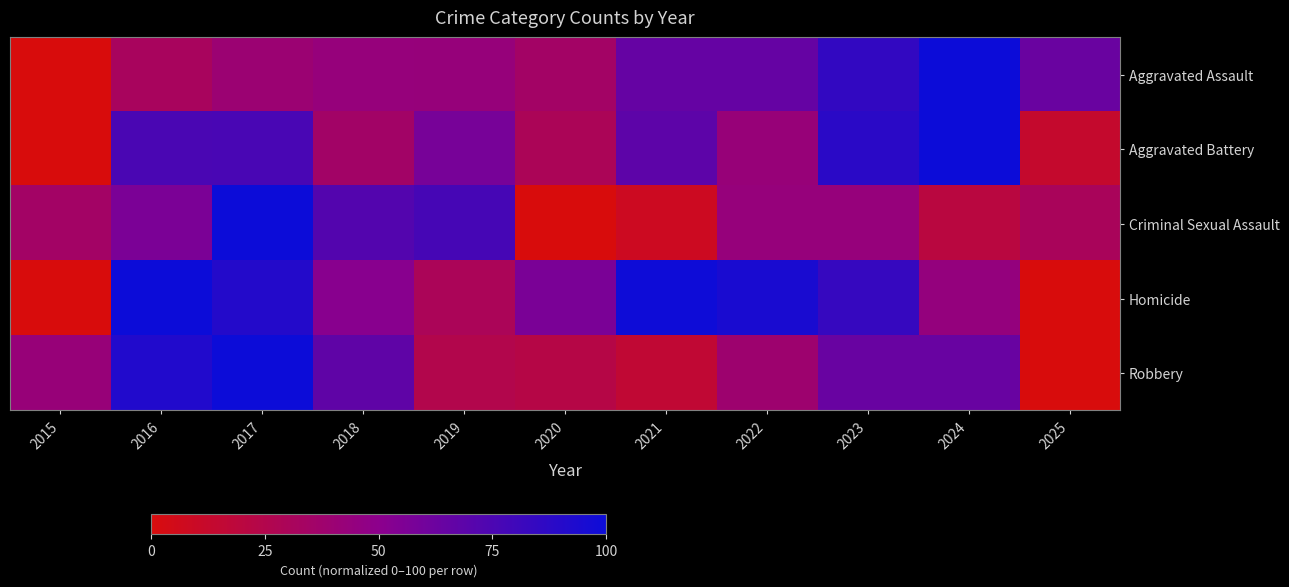

Reading right to left, list all the values displayed in this chart.

Aggravated Assault: 2025=63.5	2024=100.0	2023=84.9	2022=64.9	2021=65.2	2020=34.8	2019=43.3	2018=43.7	2017=40.1	2016=31.8	2015=0.0
Aggravated Battery: 2025=13.2	2024=100.0	2023=88.1	2022=42.4	2021=68.0	2020=29.4	2019=58.0	2018=35.4	2017=75.9	2016=75.7	2015=0.0
Criminal Sexual Assault: 2025=30.9	2024=20.6	2023=43.4	2022=43.4	2021=8.6	2020=0.0	2019=77.1	2018=72.0	2017=100.0	2016=56.6	2015=34.9
Homicide: 2025=0.0	2024=44.3	2023=83.5	2022=94.8	2021=99.0	2020=56.7	2019=29.9	2018=51.5	2017=90.7	2016=100.0	2015=0.0
Robbery: 2025=0.0	2024=64.0	2023=63.8	2022=38.3	2021=16.0	2020=22.9	2019=25.1	2018=67.6	2017=100.0	2016=91.7	2015=42.4